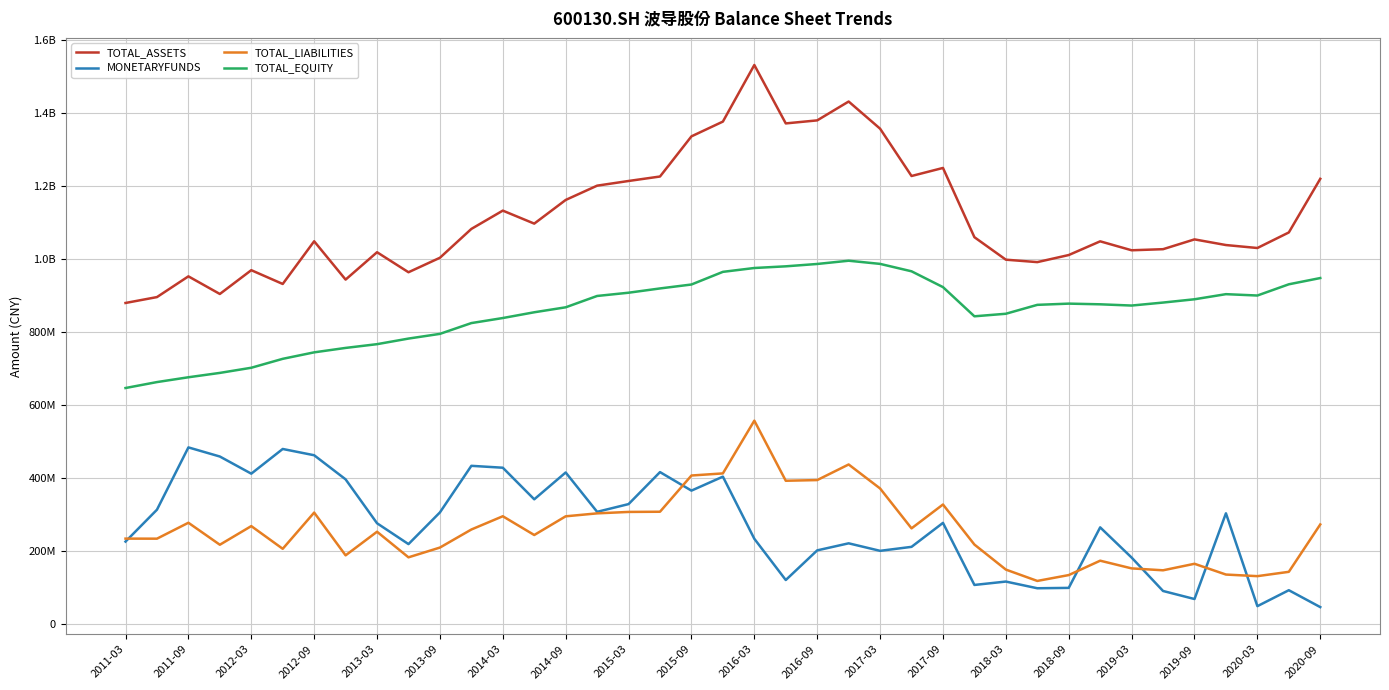

How many interior local valleys does the TOTAL_ASSETS series have?

10